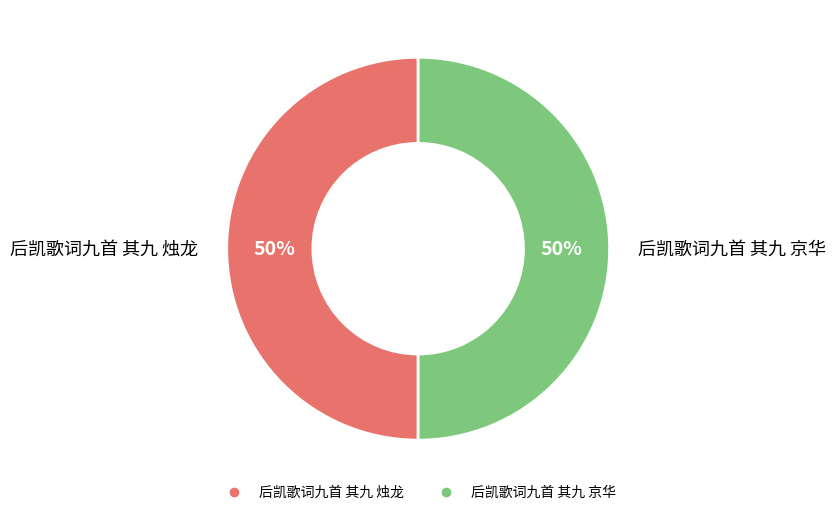

True or false: 后凯歌词九首 其九 烛龙 accounts for 59% of the total.

False